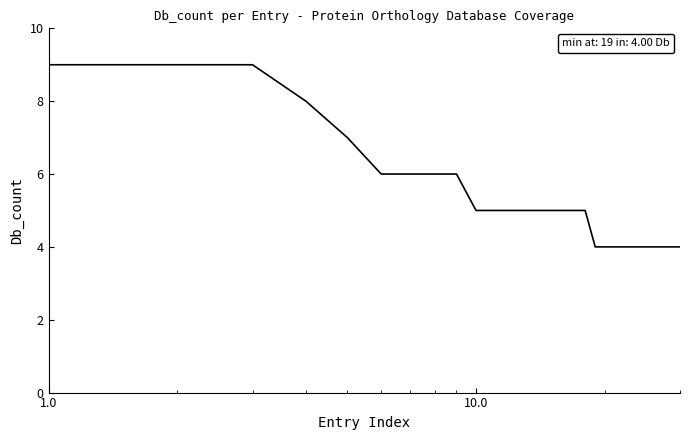

What is the smallest value displayed?

4